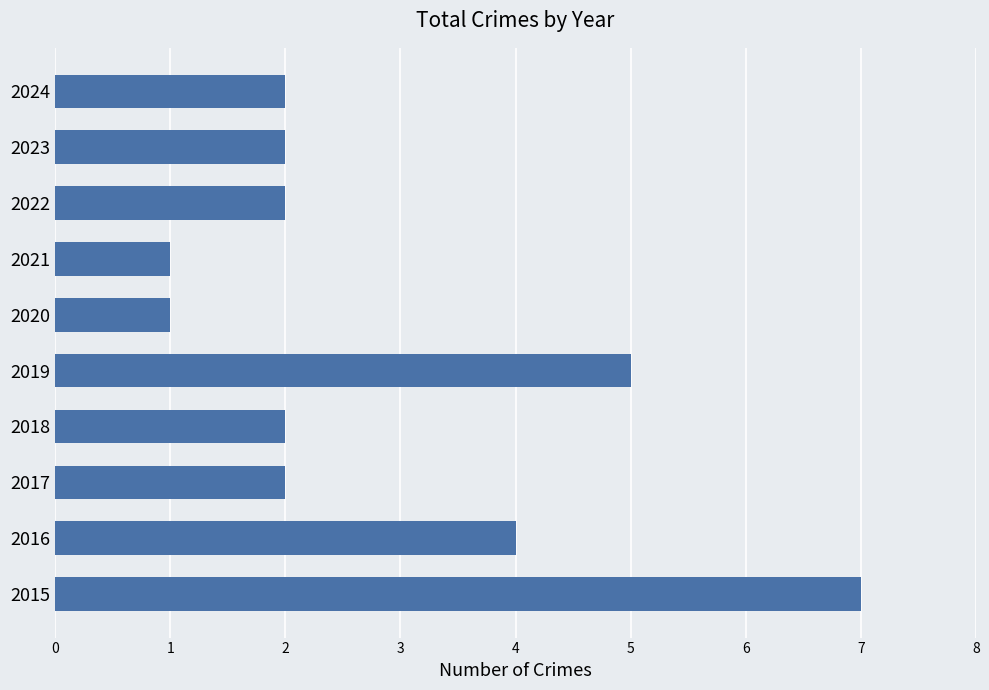

What is the greatest value displayed?

7